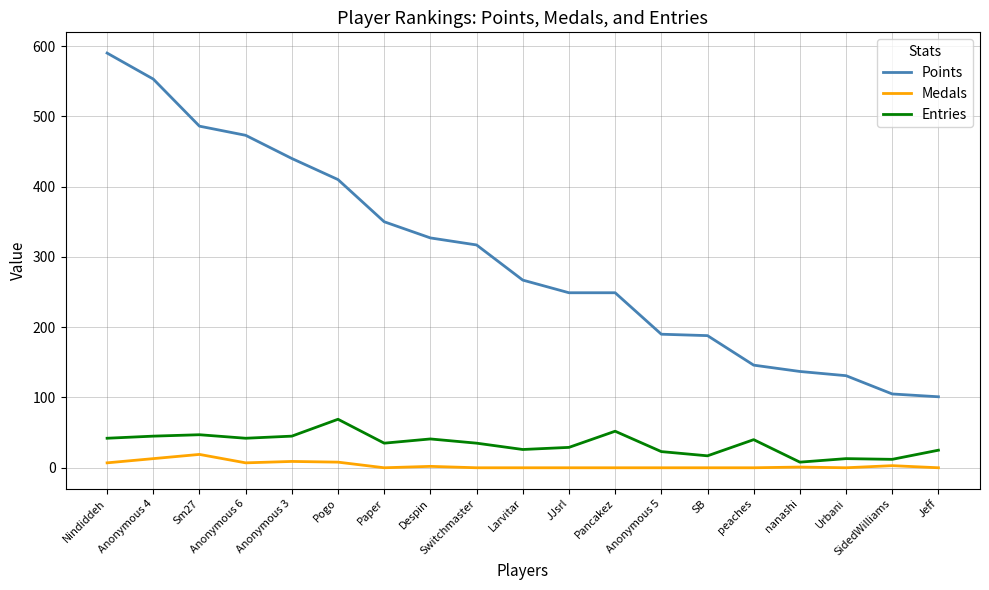

What is the spread (max minus min) of values at Larvitar?

267